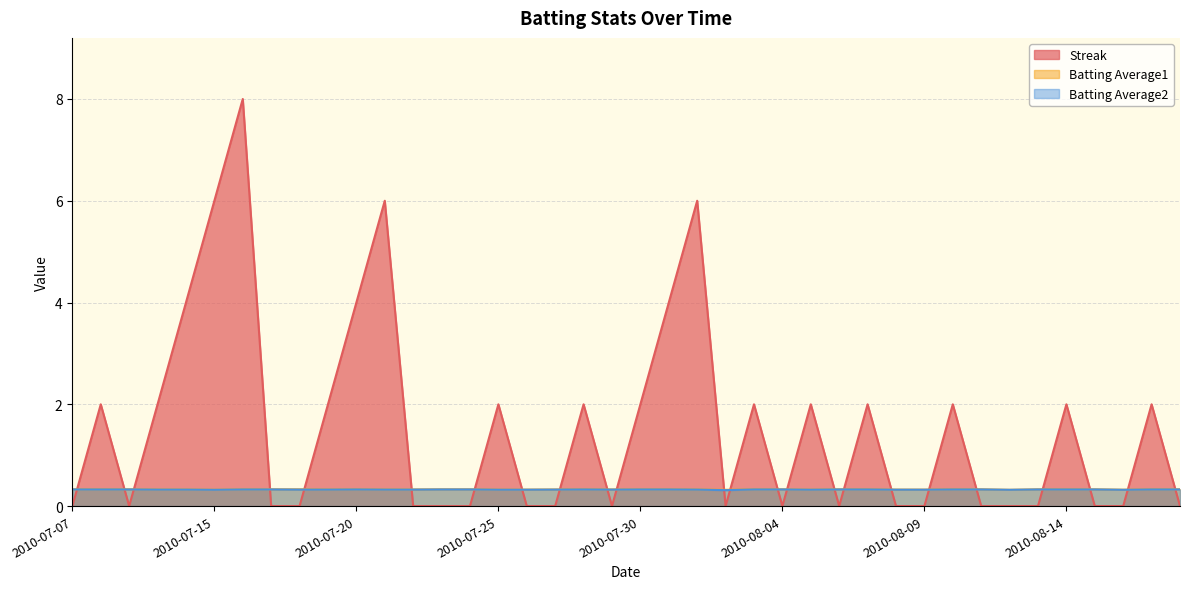

Which series changed the most between 2010-07-15 and 2010-08-04?

Streak